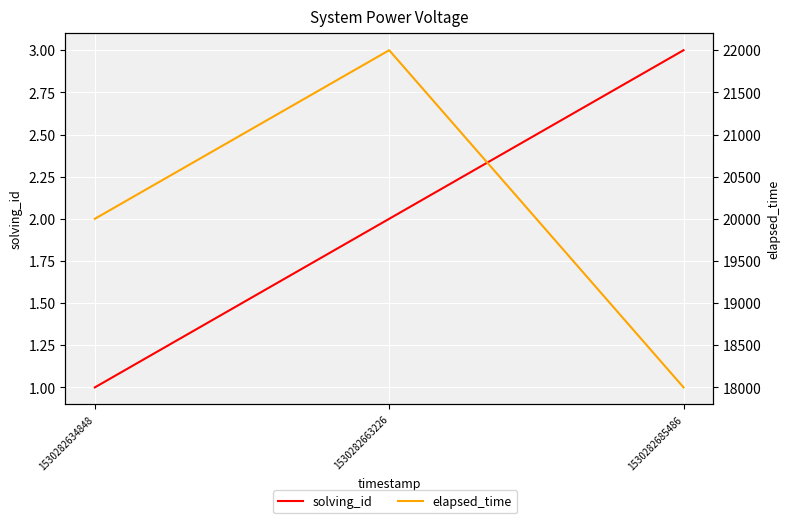

True or false: elapsed_time has a value of 9857 at 1530282663226.

False